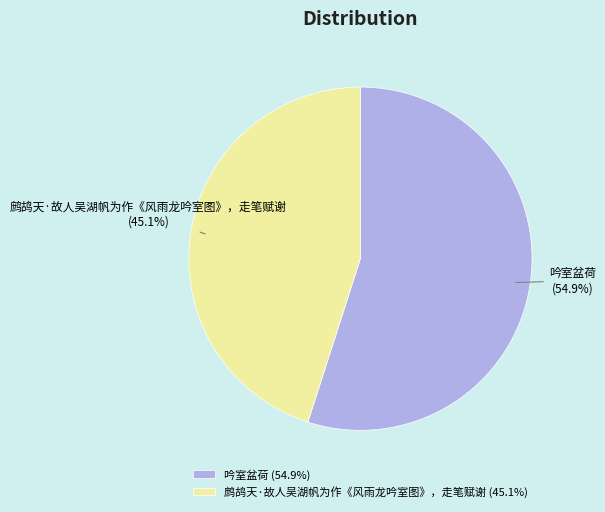

Approximately how many times larger is the value at 吟室盆荷 compared to 鹧鸪天·故人吴湖帆为作《风雨龙吟室图》，走笔赋谢?

1.2